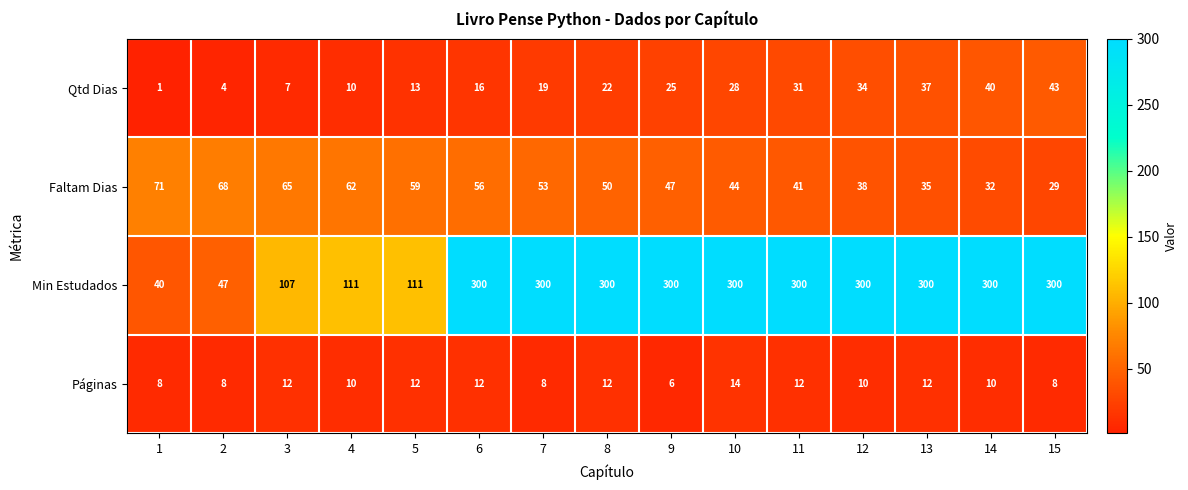

What is the difference between the maximum and minimum values in the Faltam Dias series?

42